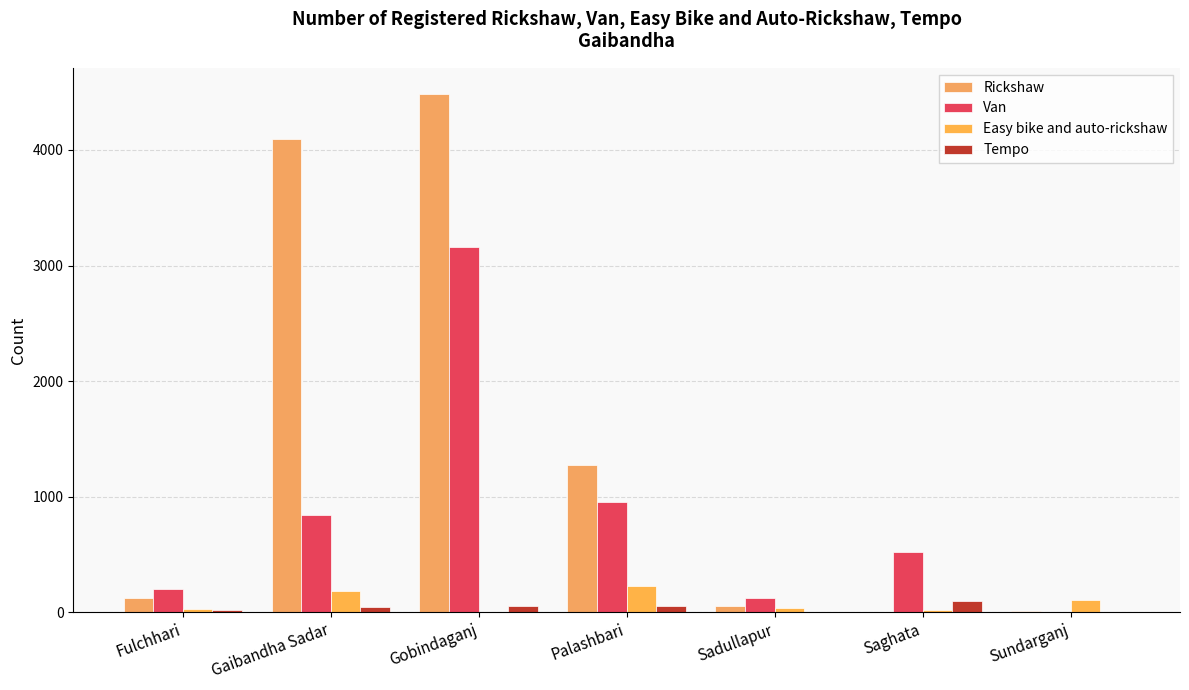

Is it true that Van equals 298 at Palashbari?

False